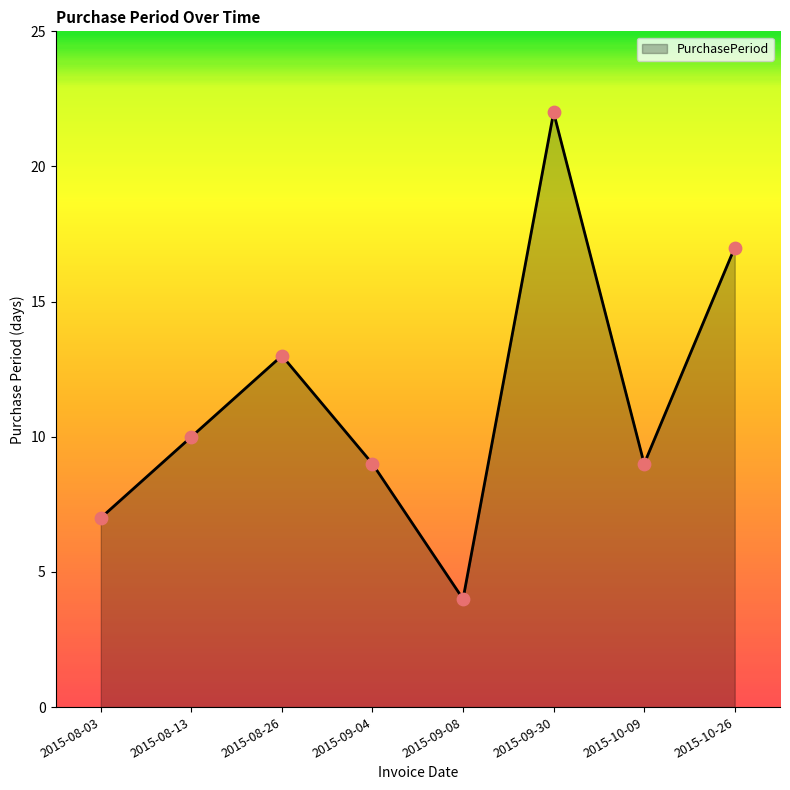

Which has a higher value, 2015-09-30 or 2015-10-26?

2015-09-30